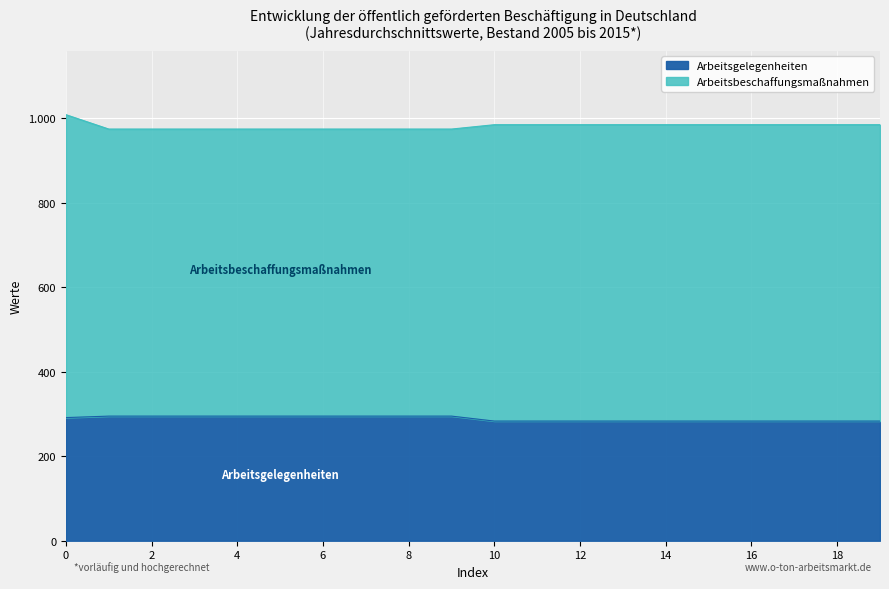

What is the smallest value displayed?

283.2